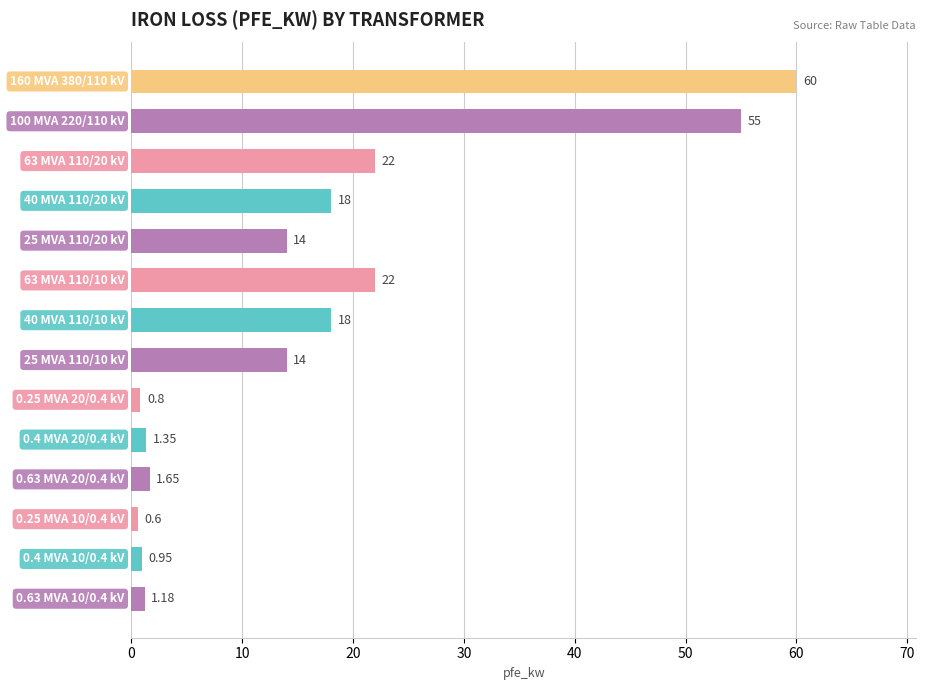

How many bars are there in total?

14